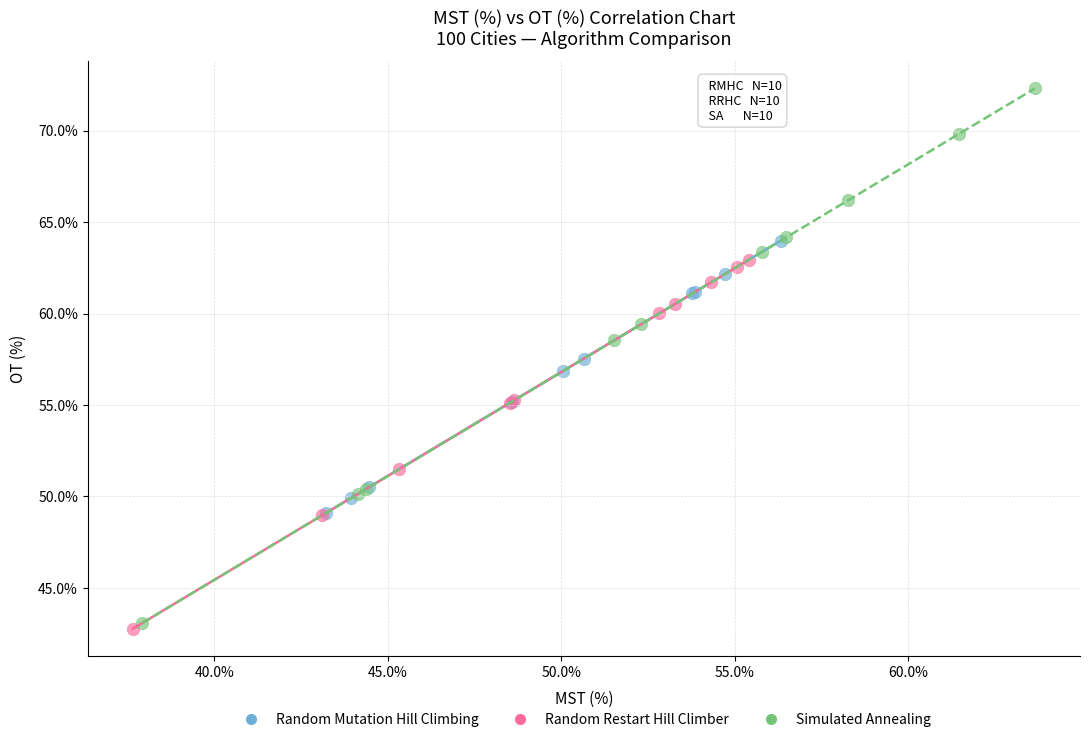

Which series contains the lowest Y value?

Random Restart Hill Climber